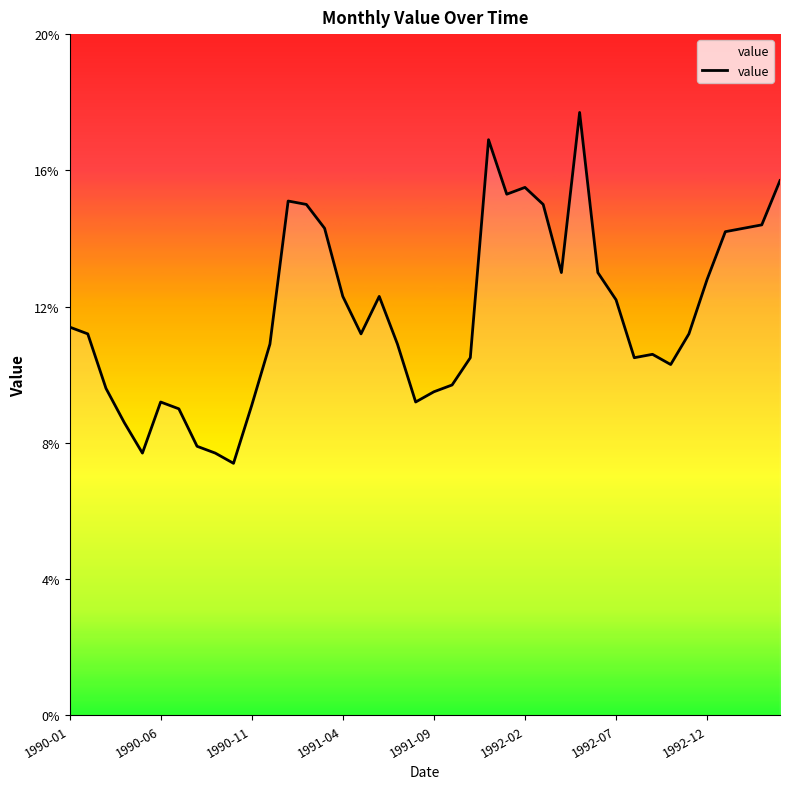

What is the greatest value displayed?

17.7